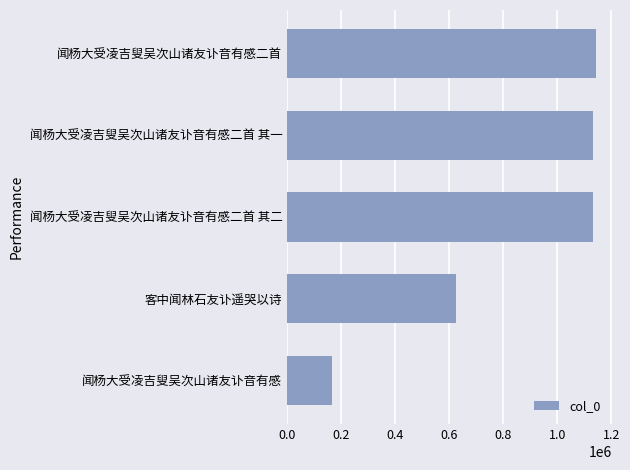

What is the sum of all values?

4201653